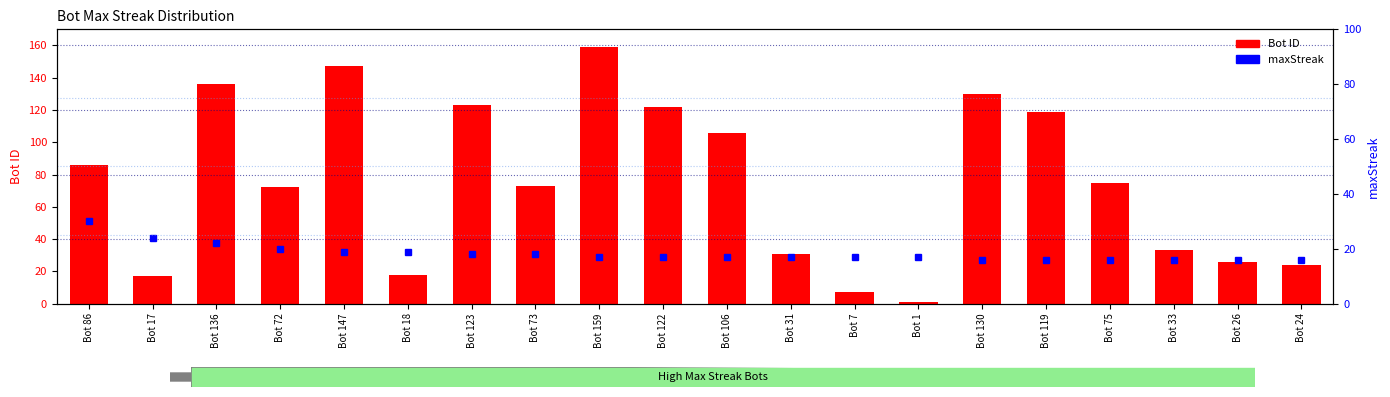

What is the maximum value for Bot ID?

159